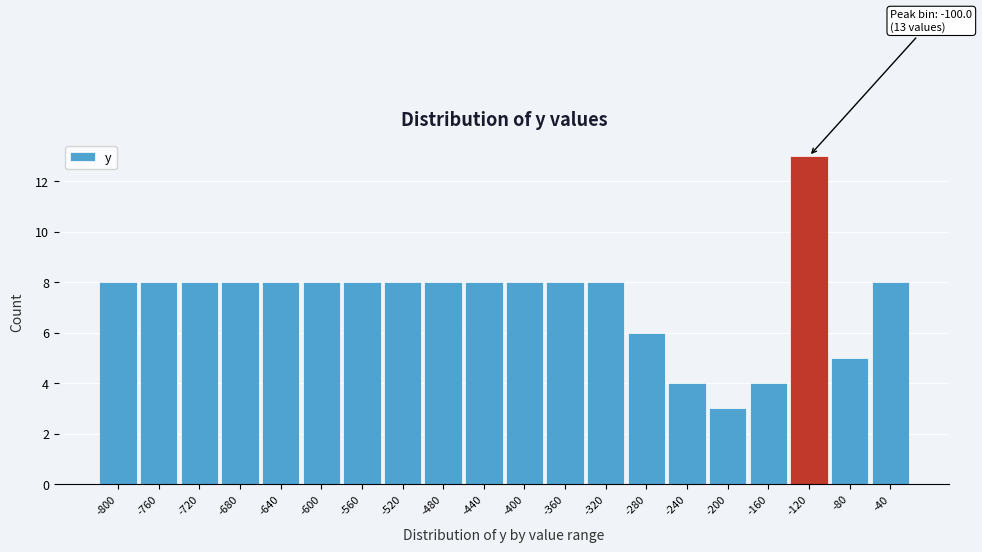

Reading left to right, transcribe all the data shown in this chart.

-800=8	-760=8	-720=8	-680=8	-640=8	-600=8	-560=8	-520=8	-480=8	-440=8	-400=8	-360=8	-320=8	-280=6	-240=4	-200=3	-160=4	-120=13	-80=5	-40=8